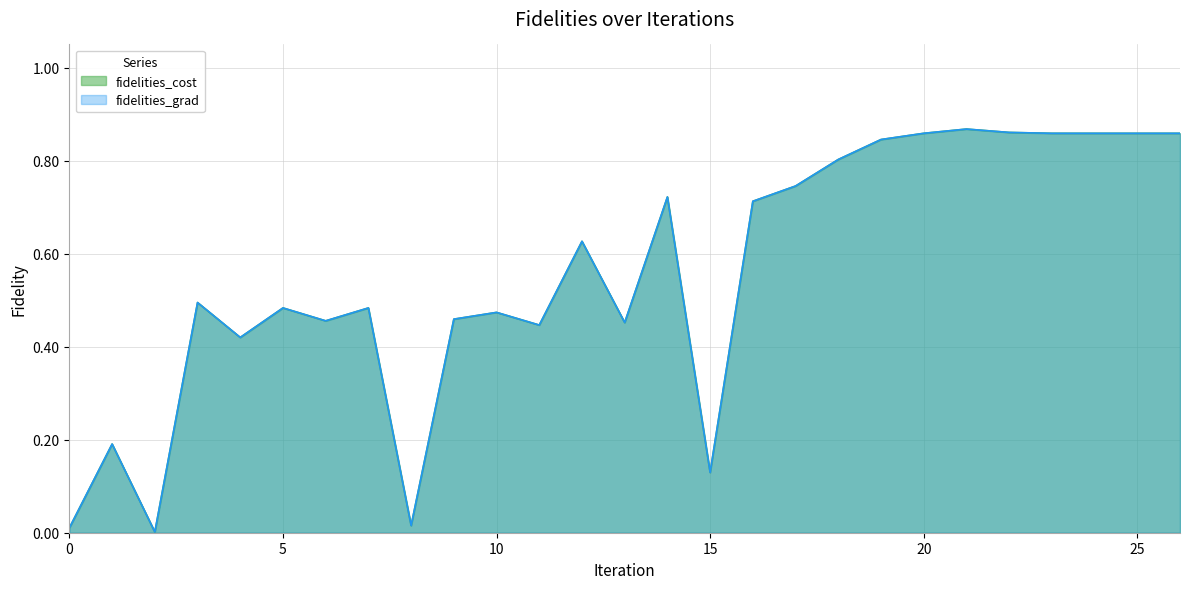

What are all the series names shown in the legend?

fidelities_cost, fidelities_grad